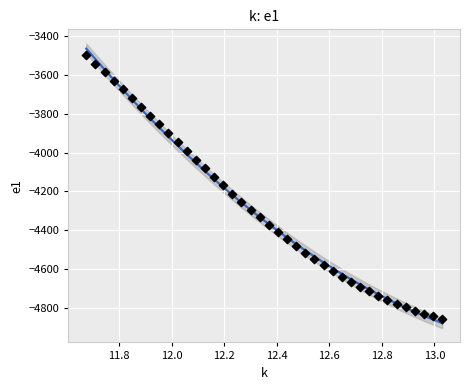

What is the range of X values (max minus min)?

1.4